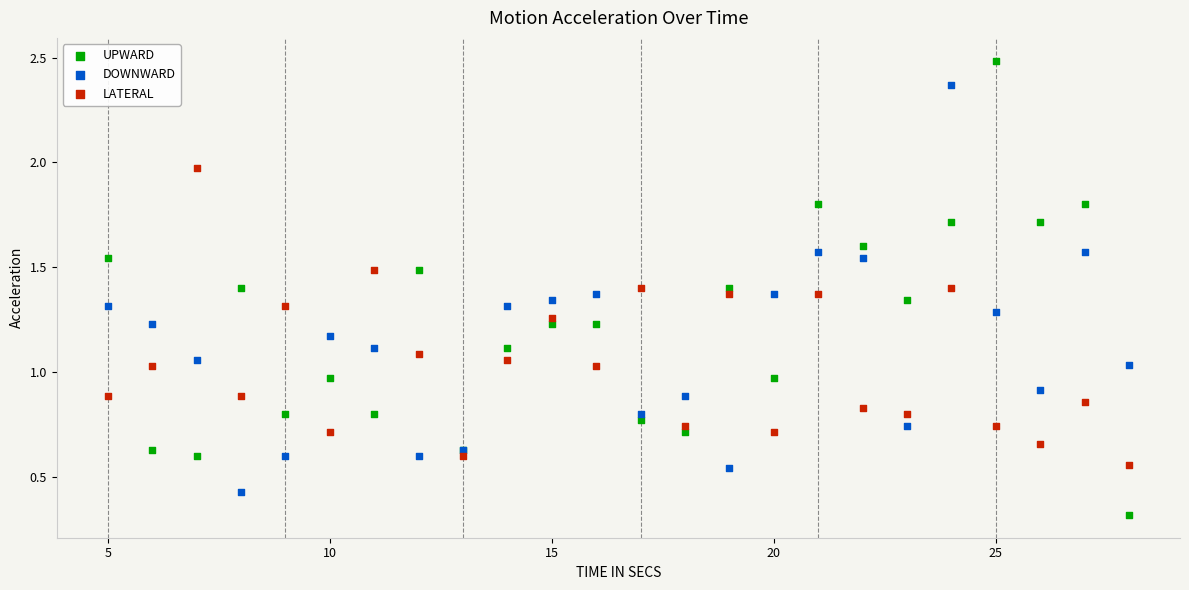

Which series has the widest spread of Y values?

UPWARD